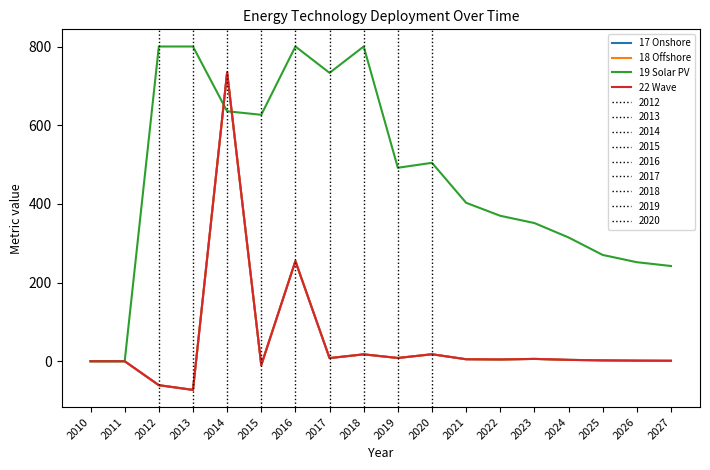

Is this an area chart (filled region under the line)?

No